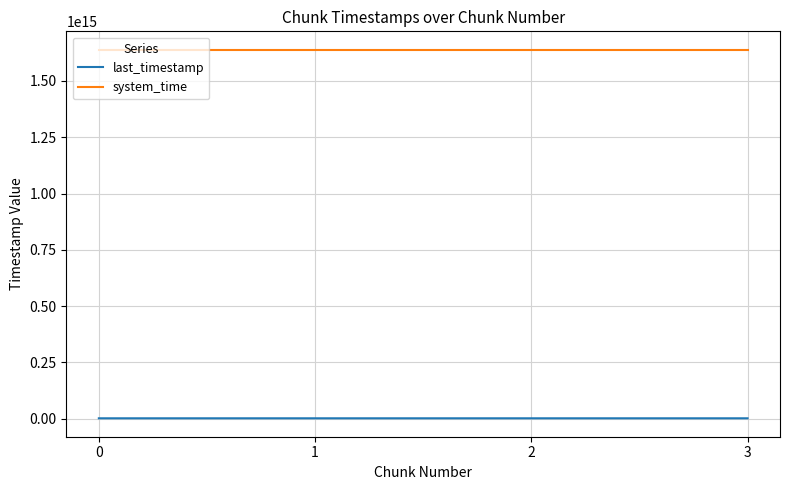

How many series are shown in this chart?

2